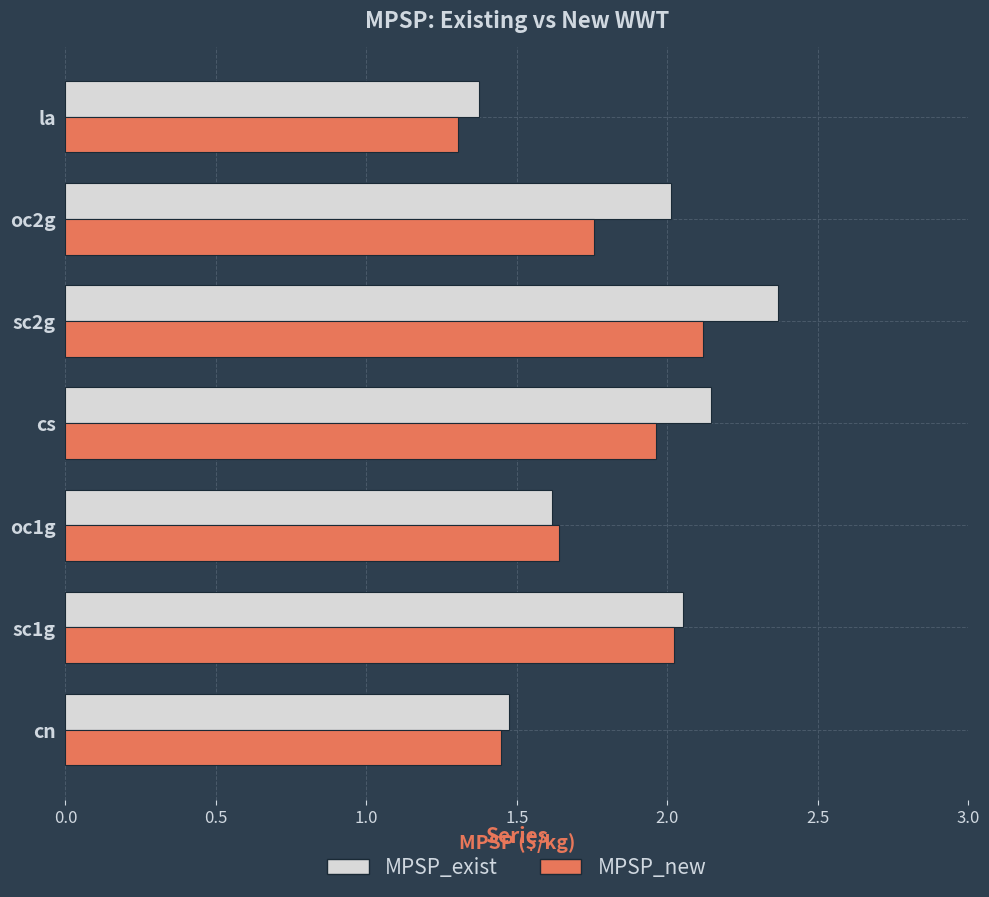

What are all the series names shown in the legend?

MPSP_exist, MPSP_new